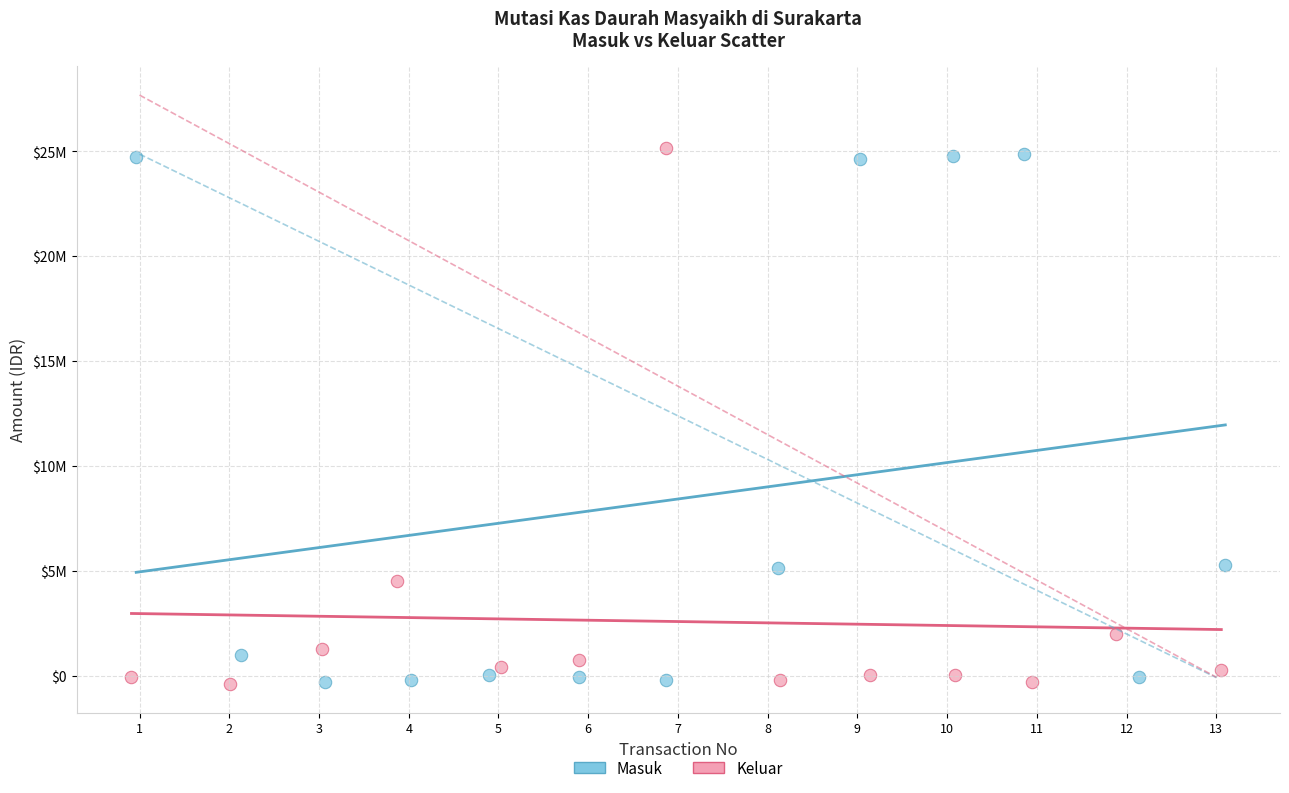

What are all the series names shown in the legend?

Masuk, Keluar